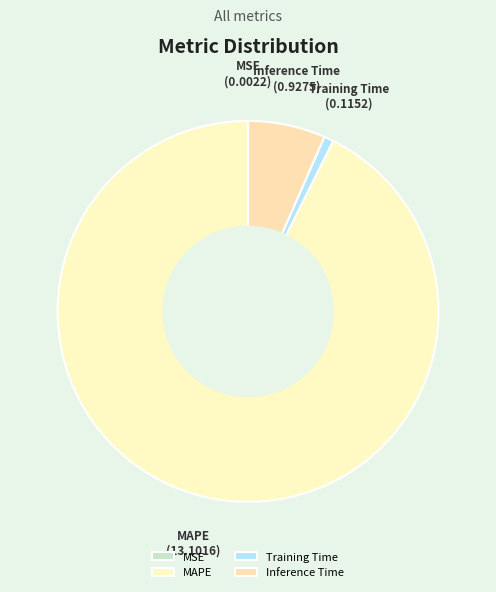

Is it true that MAPE is 98% of the pie?

False